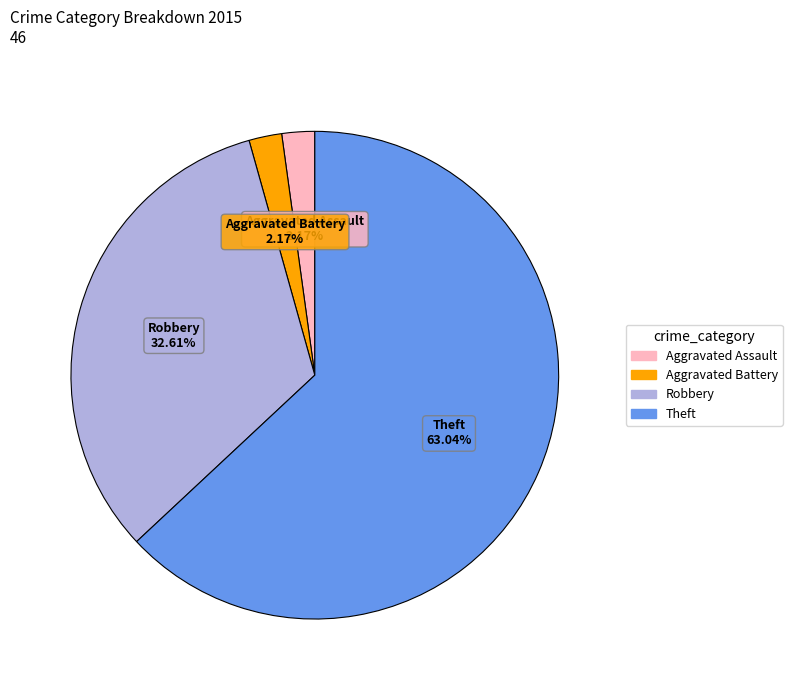

Does any single category account for the majority?

Yes